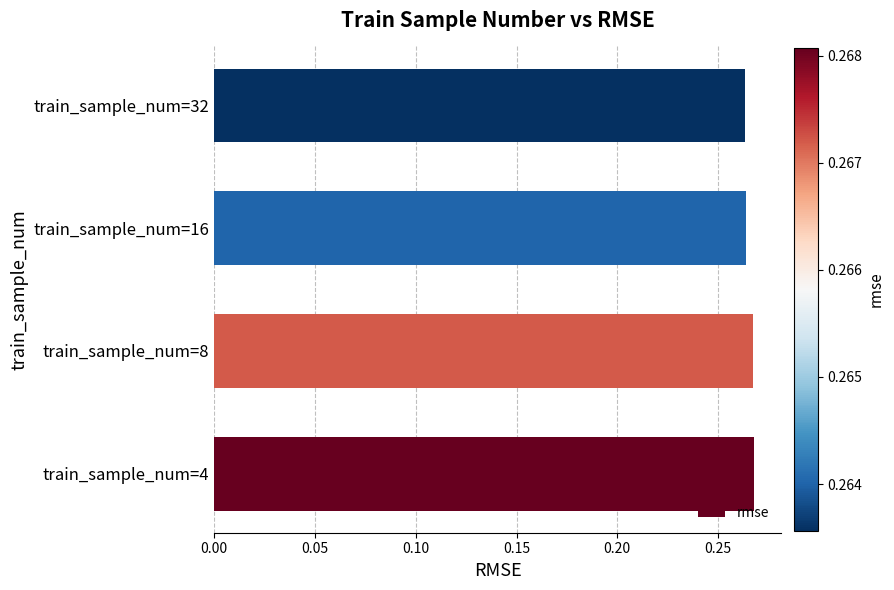

How many bars are there in total?

4